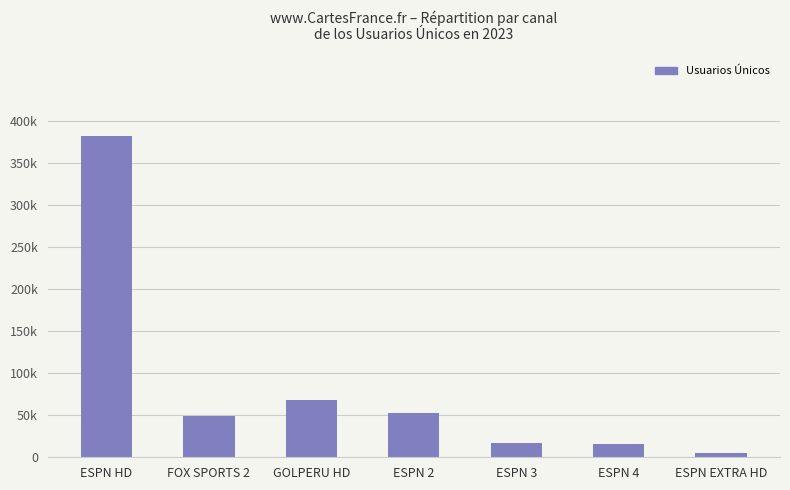

At which label is the value closest to 193603?

GOLPERU HD